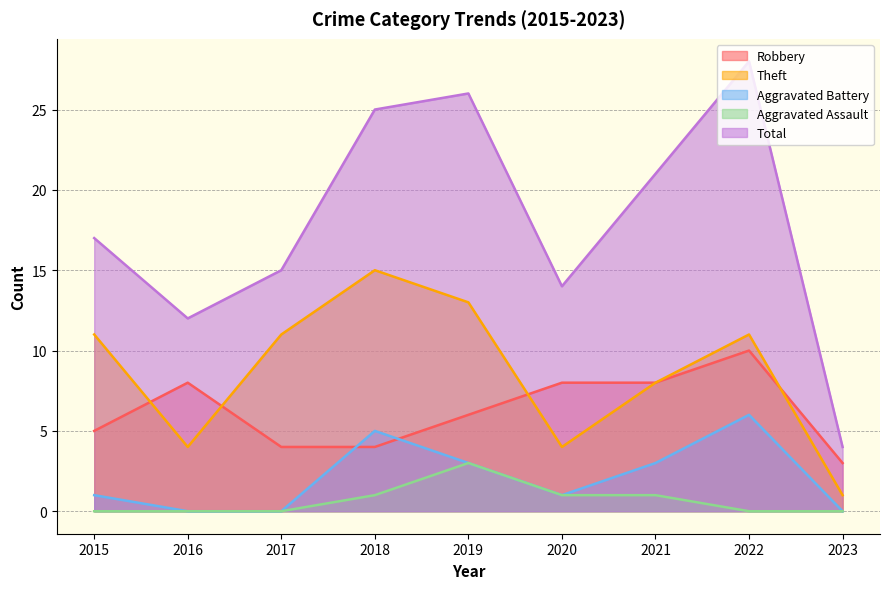

True or false: Aggravated Assault has a value of 1 at 2022.

False